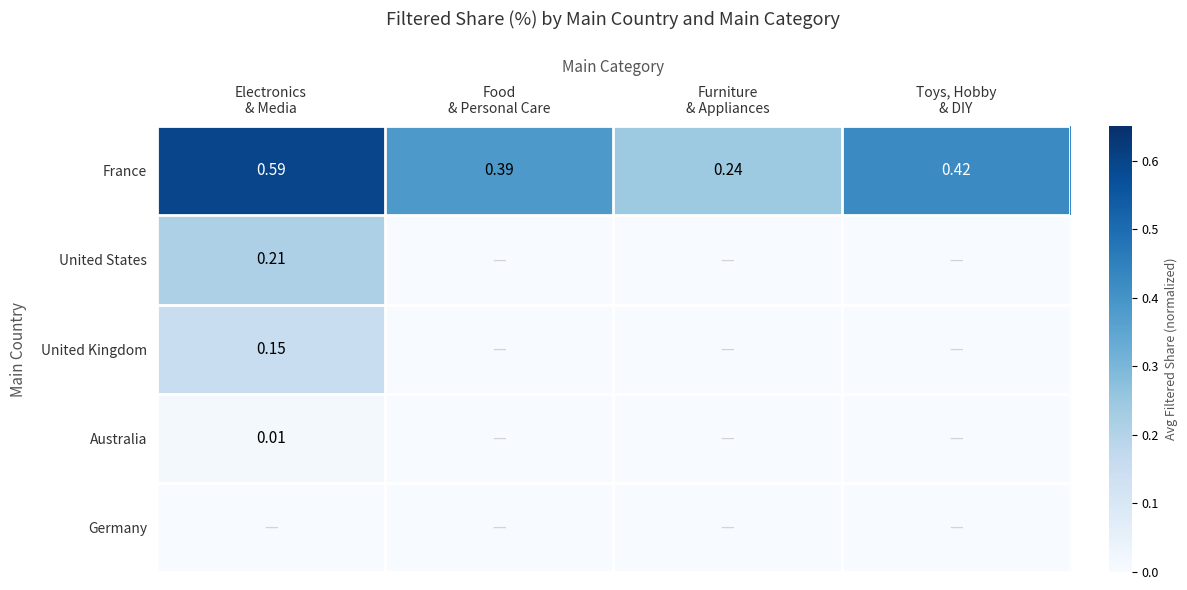

At Food & Personal Care, list the series in order from smallest to largest.

United States, United Kingdom, Australia, Germany, France